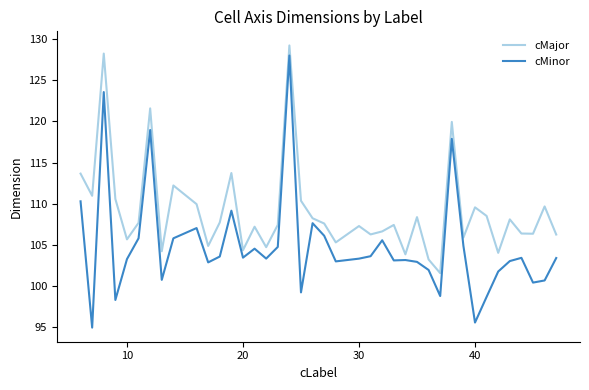

Does the chart have visible grid lines?

No